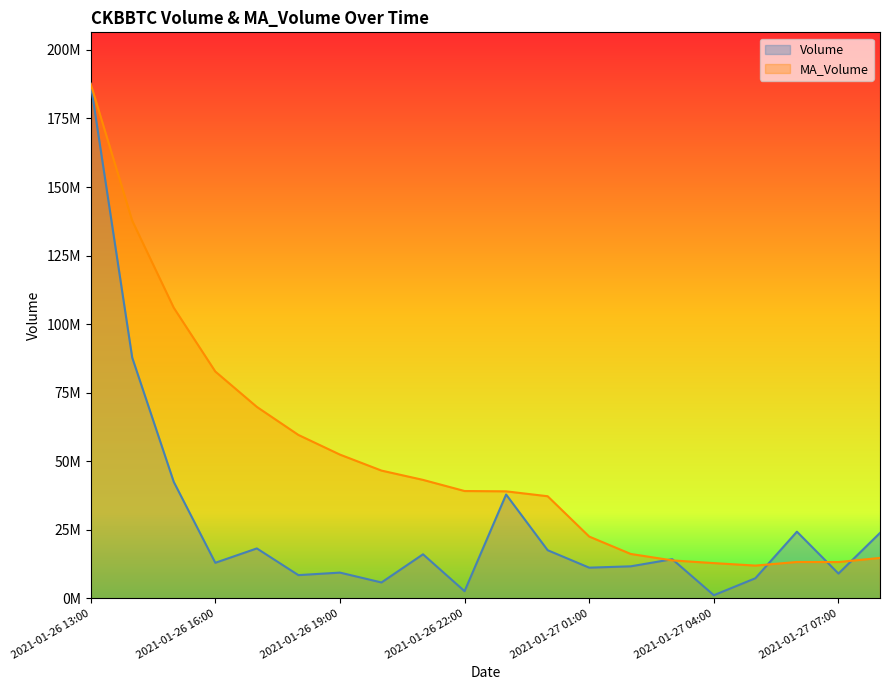

True or false: Volume has a value of 17523508.0 at 2021-01-27 00:00.

True